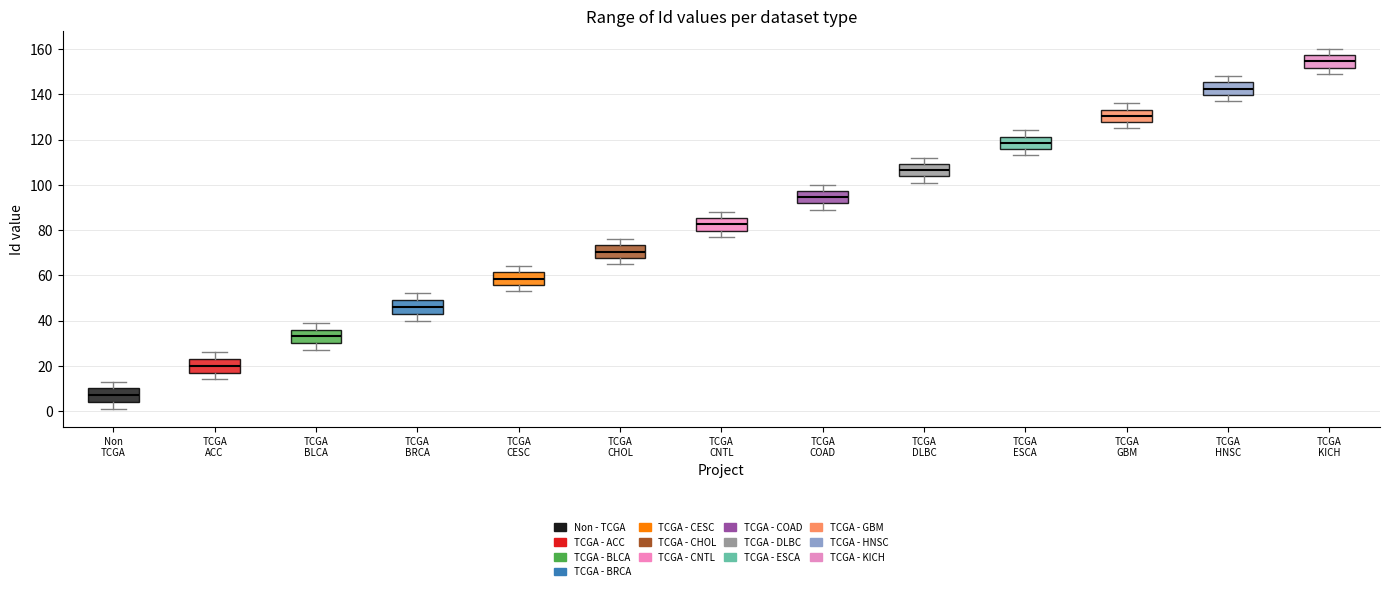

Reading left to right, transcribe this box plot: for each box, give where its median line is, the range the box spans, and where its two whiskers end, as read against the y-axis. The values are not printed on the chart, so give them approximately, as read against the axis.

Non TCGA: median 8, box 4 to 10, whiskers 2 to 14
TCGA ACC: median 20, box 18 to 24, whiskers 14 to 26
TCGA BLCA: median 34, box 30 to 36, whiskers 28 to 40
TCGA BRCA: median 46, box 44 to 50, whiskers 40 to 52
TCGA CESC: median 58, box 56 to 62, whiskers 54 to 64
TCGA CHOL: median 70, box 68 to 74, whiskers 66 to 76
TCGA CNTL: median 82, box 80 to 86, whiskers 78 to 88
TCGA COAD: median 94, box 92 to 98, whiskers 90 to 100
TCGA DLBC: median 106, box 104 to 110, whiskers 102 to 112
TCGA ESCA: median 118, box 116 to 122, whiskers 114 to 124
TCGA GBM: median 130, box 128 to 134, whiskers 126 to 136
TCGA HNSC: median 142, box 140 to 146, whiskers 138 to 148
TCGA KICH: median 154, box 152 to 158, whiskers 150 to 160